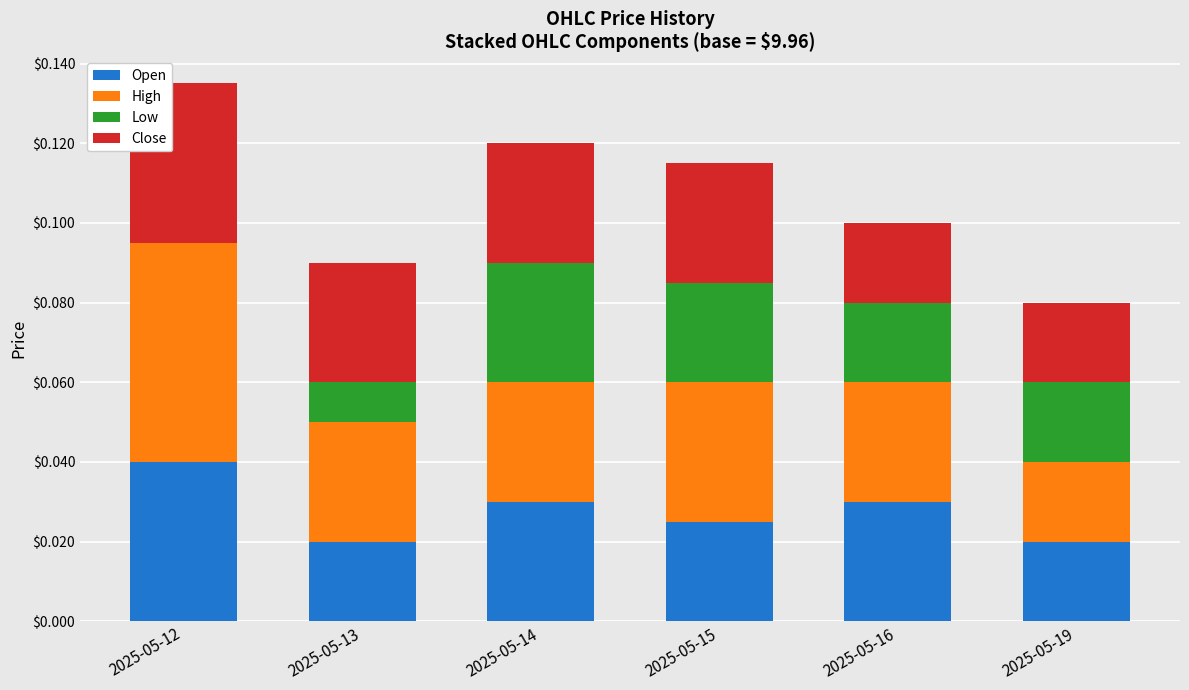

Is it true that Open equals 0.0 at 2025-05-12?

True